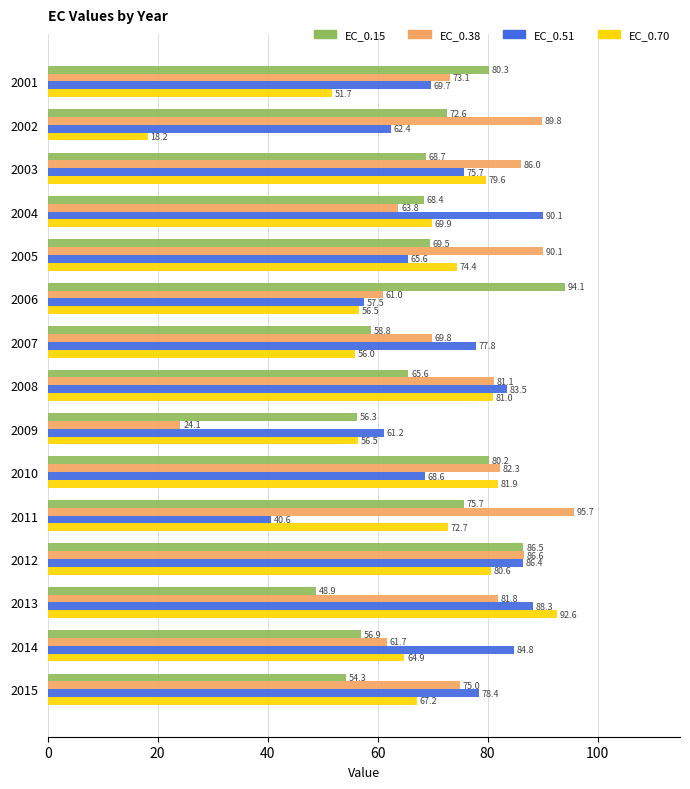

Is it true that EC_0.15 equals 19.0 at 2006?

False